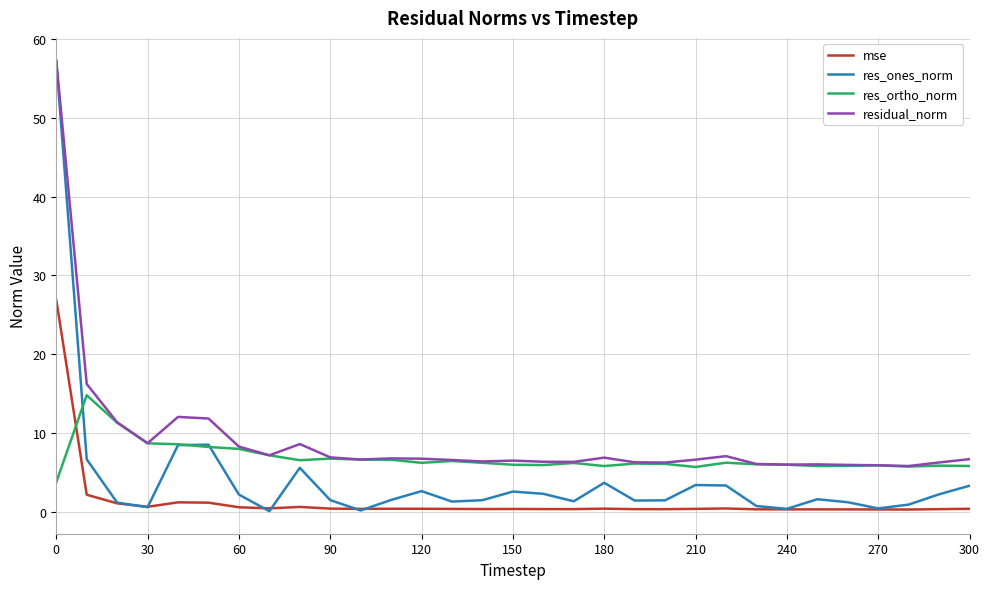

Rank the series by their average value, from highest to lowest.

residual_norm, res_ortho_norm, res_ones_norm, mse